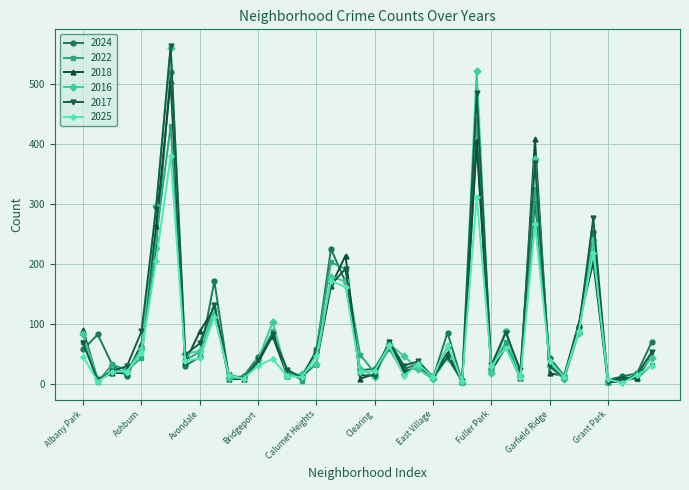

True or false: 2022 has more than 0 points higher than both neighbors.

True